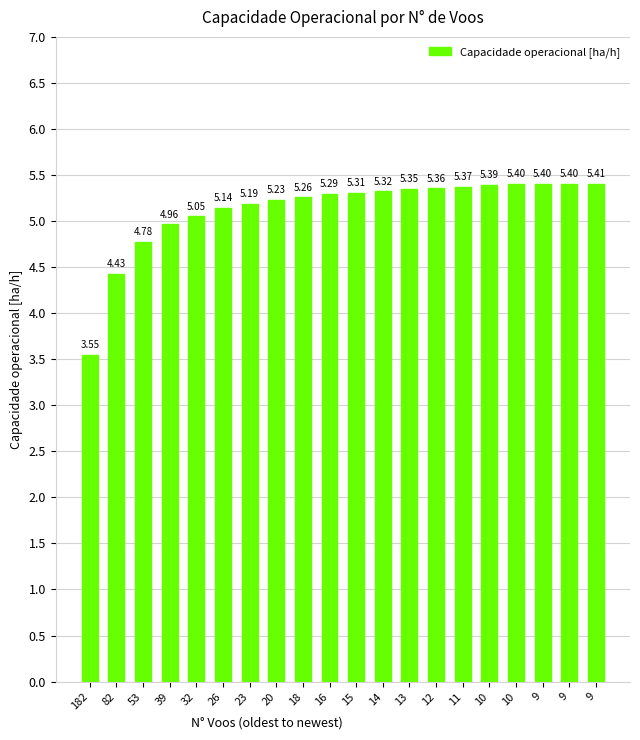

What is the minimum value shown in the chart?

3.5